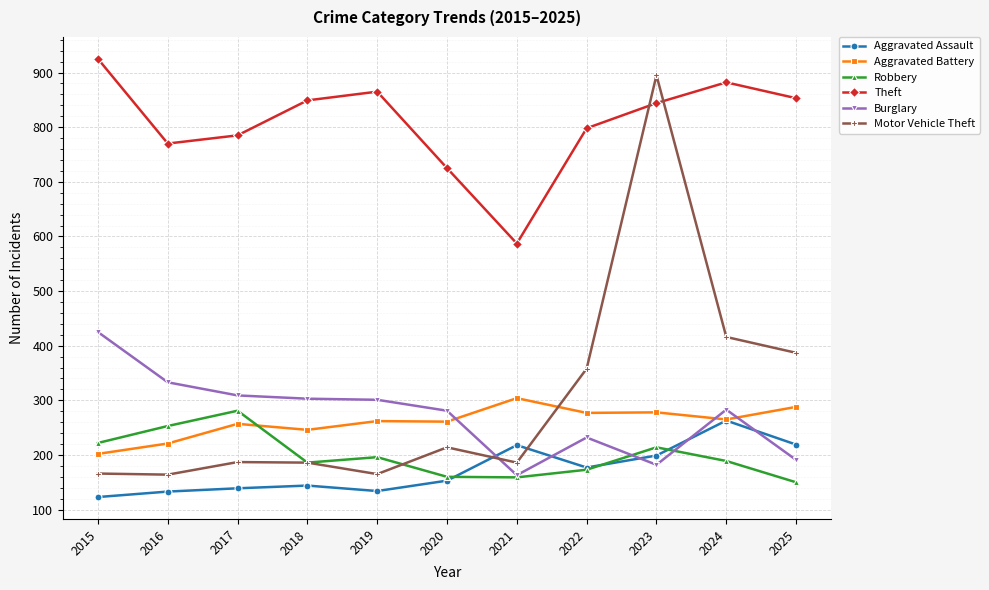

At which label does Burglary reach its minimum?

2021